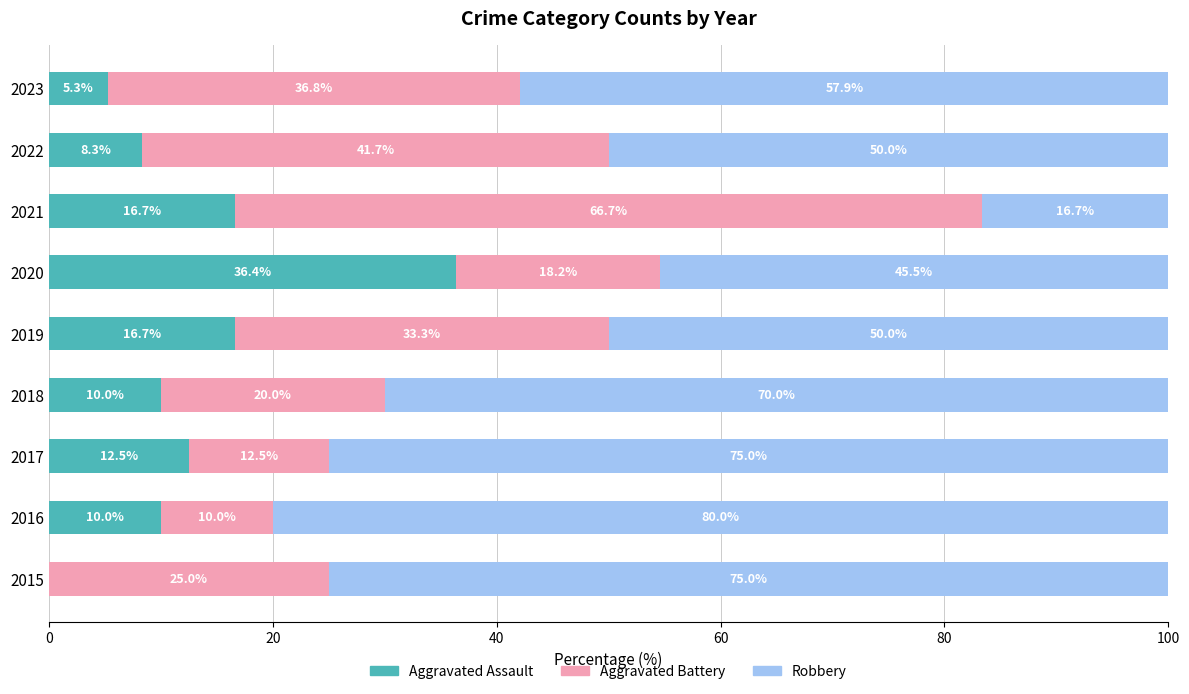

The value of Aggravated Assault at 2020 is 15.2. True or false?

False